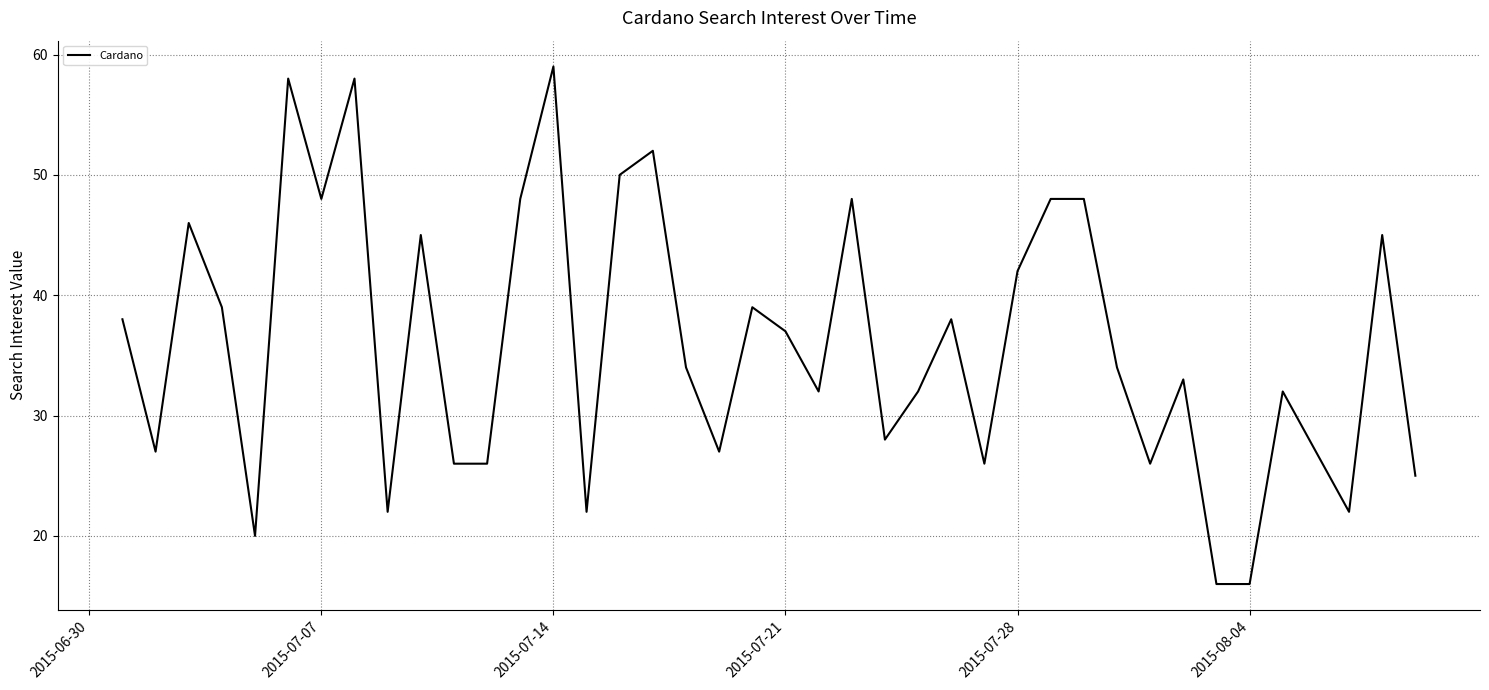

What is the difference between the maximum and minimum values?

43